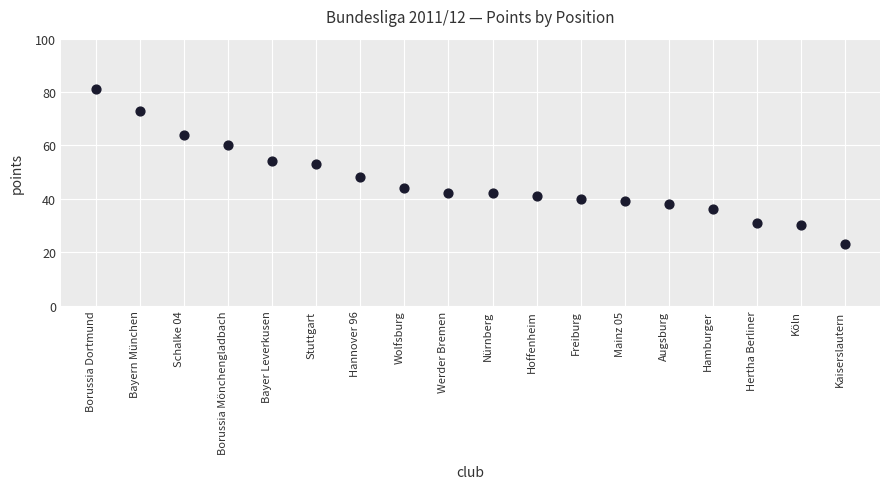

What Y value in the scatter plot is closest to 52?

53